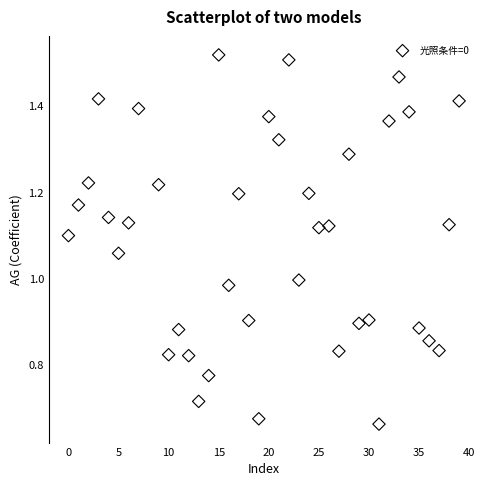

What is the range of X values (max minus min)?

39.0